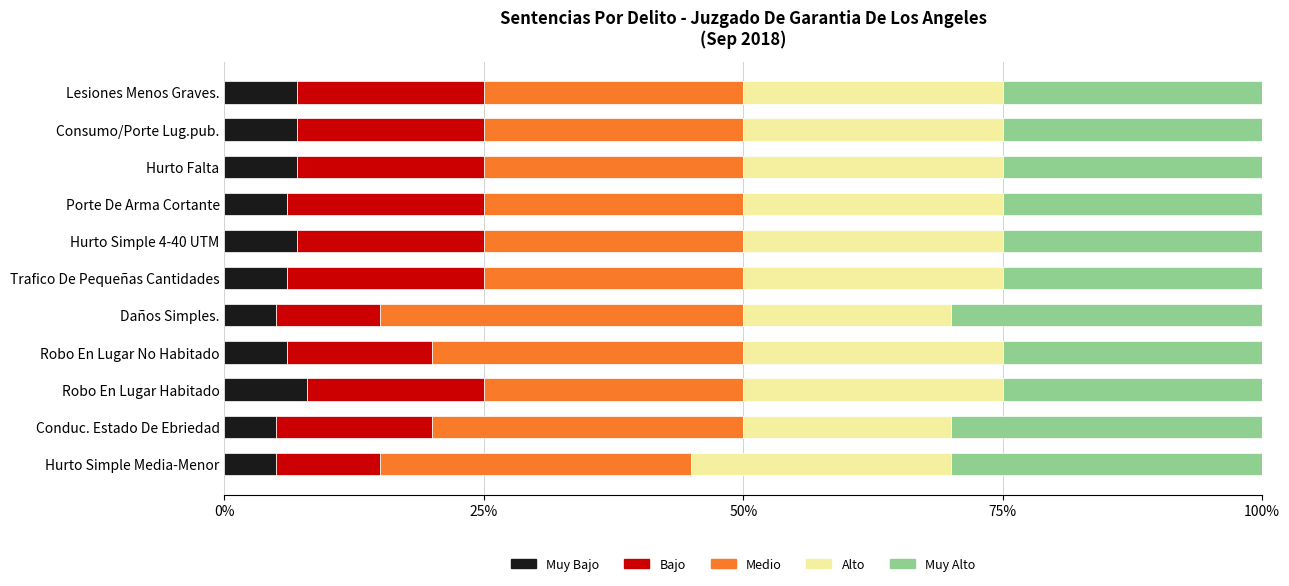

What is the total value across all series at Porte De Arma Cortante?

100.0